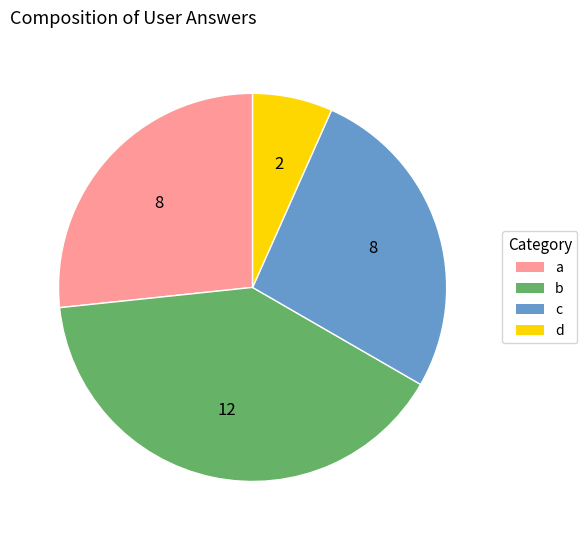

Is there any slice that represents more than half of the pie?

No